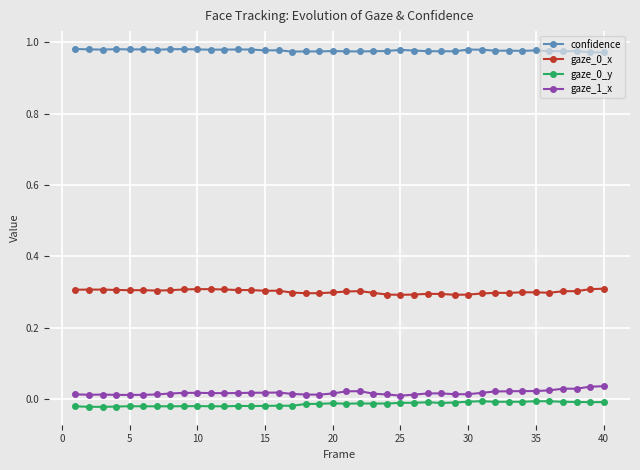

True or false: gaze_1_x and confidence intersect in this chart.

False